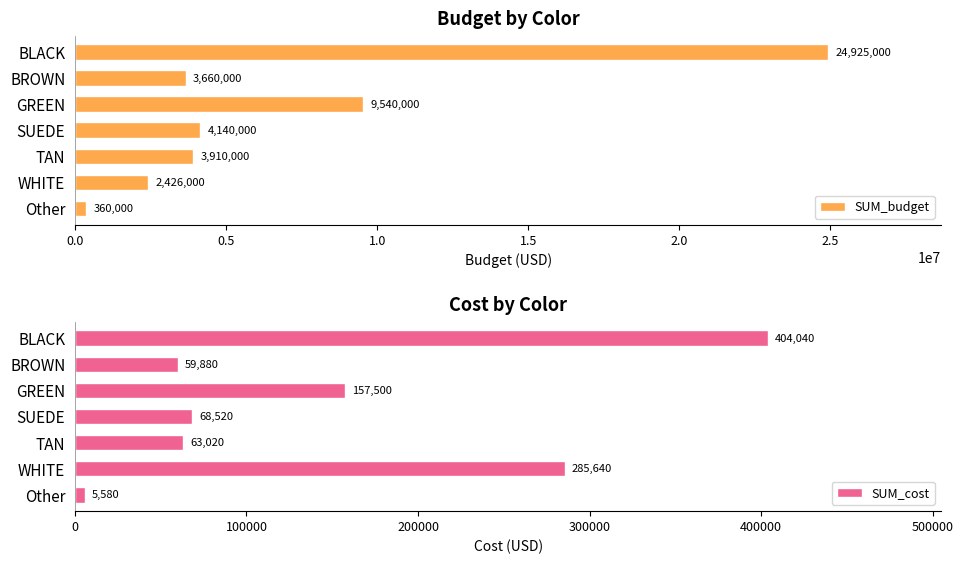

List the labels in order of SUM_budget value, largest first.

BLACK, GREEN, SUEDE, TAN, BROWN, WHITE, Other